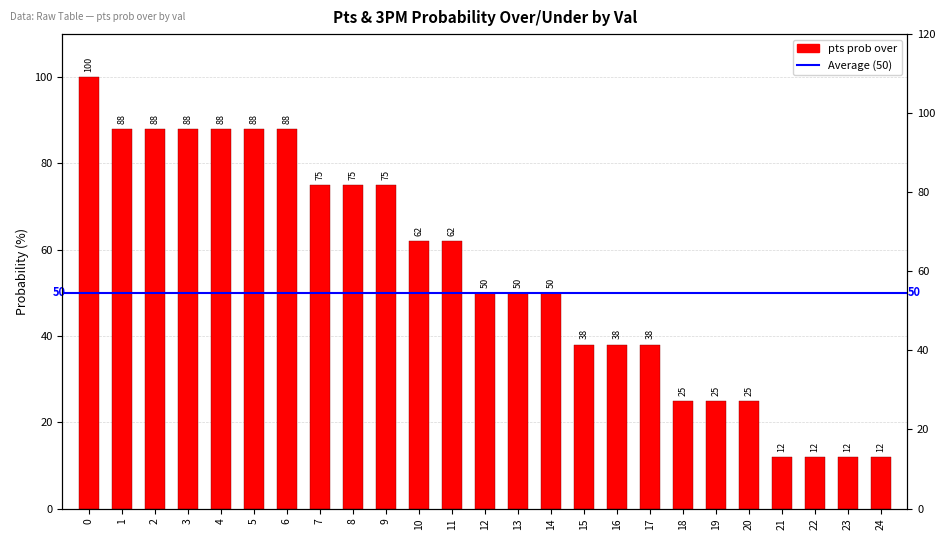

The value at 4 is 36. True or false?

False